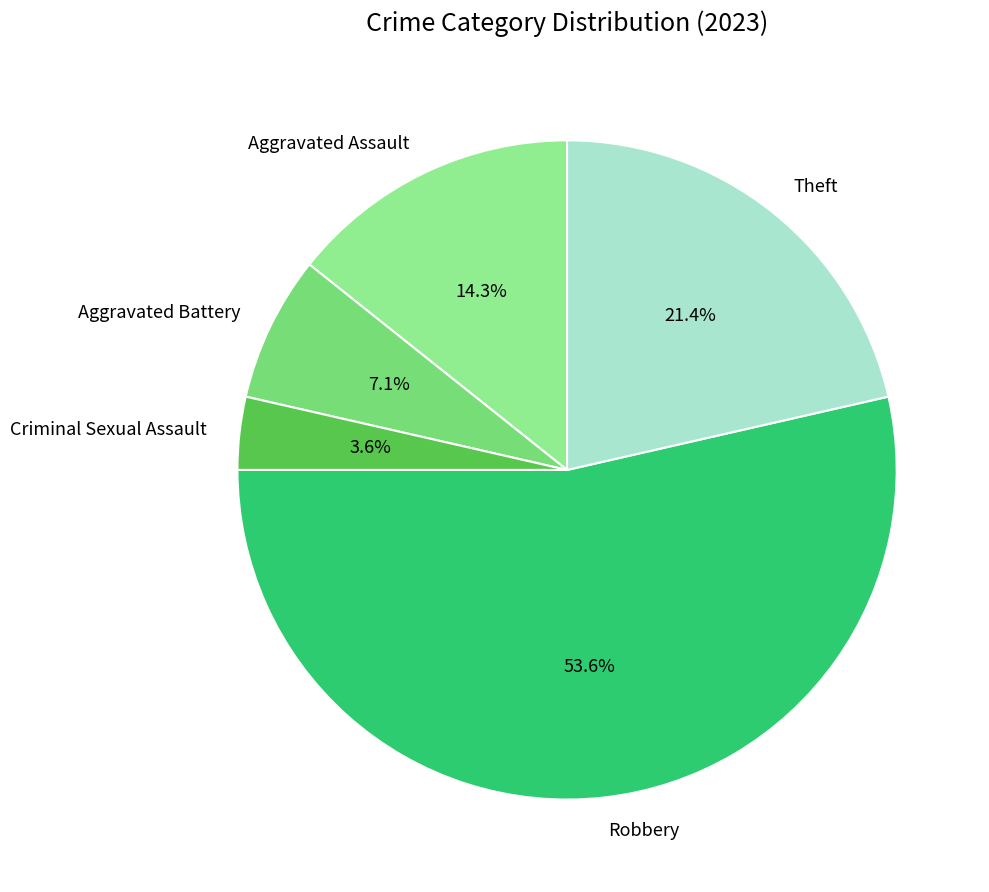

What is the total percentage of Theft and Aggravated Assault?

35.7%